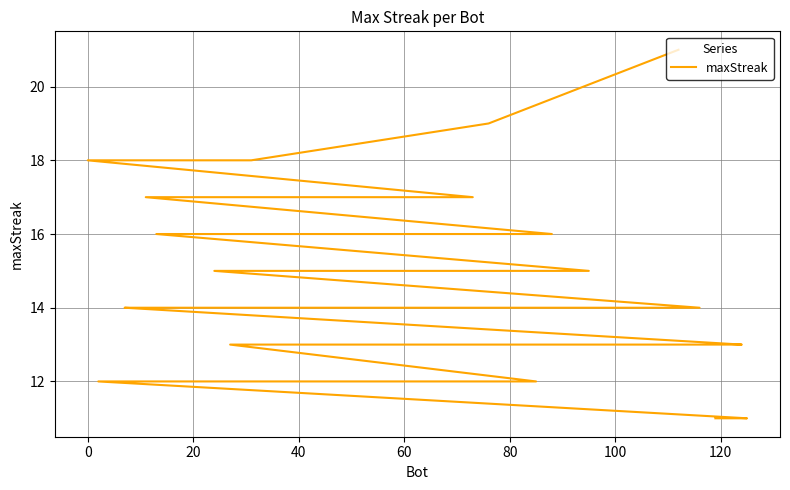

Is this an area chart (filled region under the line)?

No